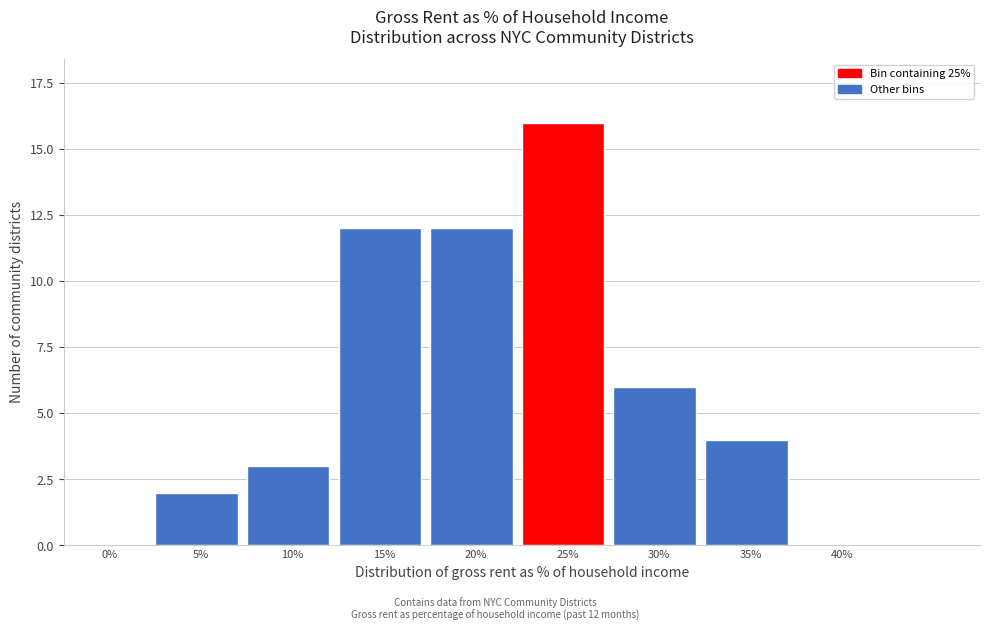

Reading right to left, transcribe all the data shown in this chart.

40%=0	35%=4	30%=6	25%=16	20%=12	15%=12	10%=3	5%=2	0%=0